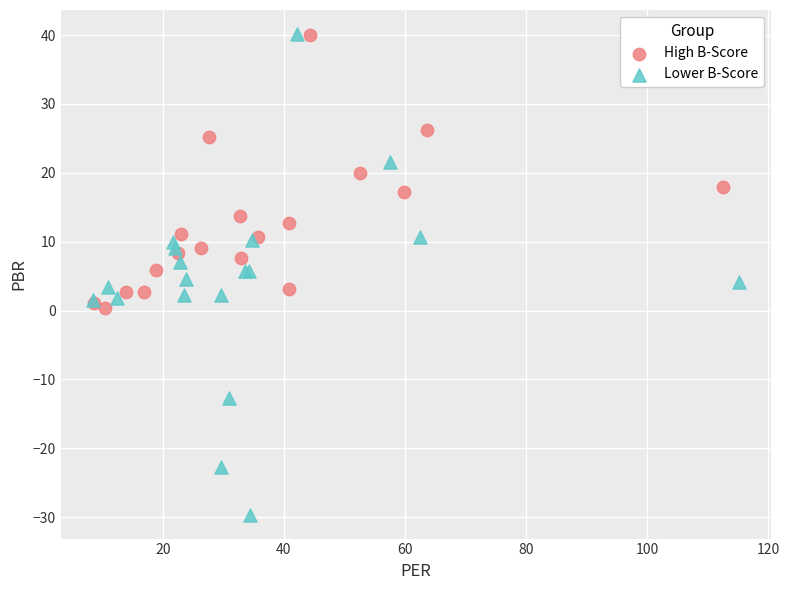

Which series has the widest spread of Y values?

Lower B-Score